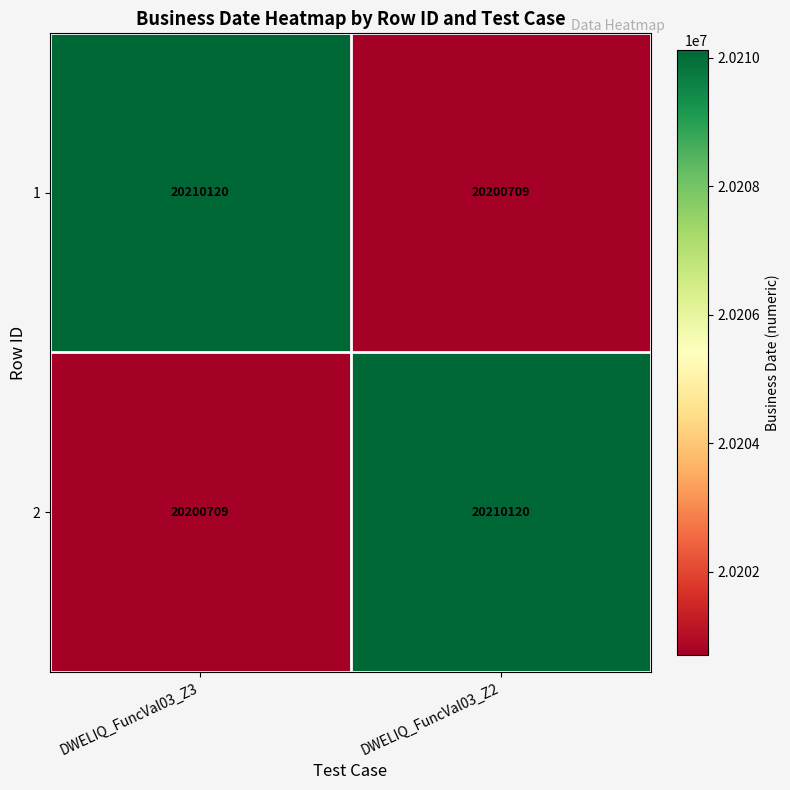

What is the sum of all 2 values?

40410829